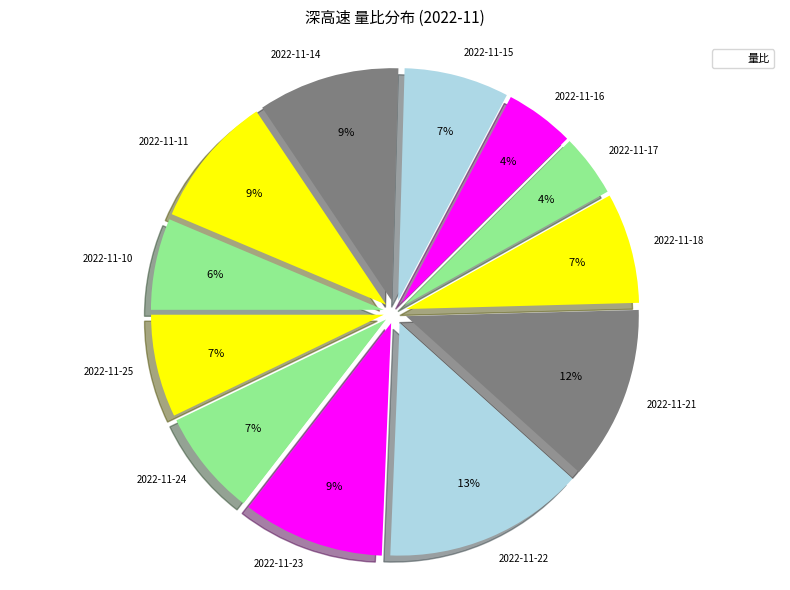

To the nearest percent, what is the combined percentage of 2022-11-11 and 2022-11-22?

23%